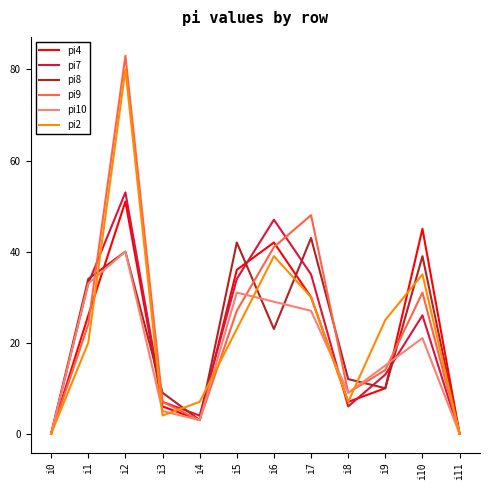

What is the average value of the pi9 series?

24